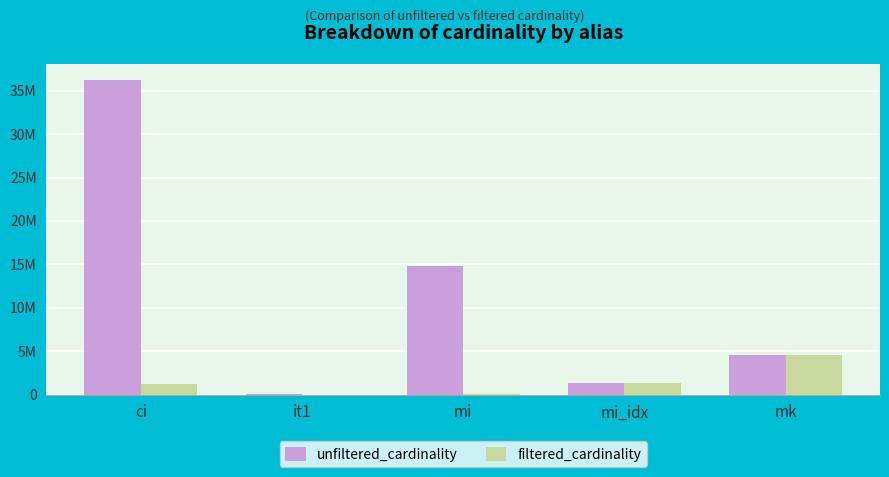

List the series in order of their peak value, highest first.

unfiltered_cardinality, filtered_cardinality